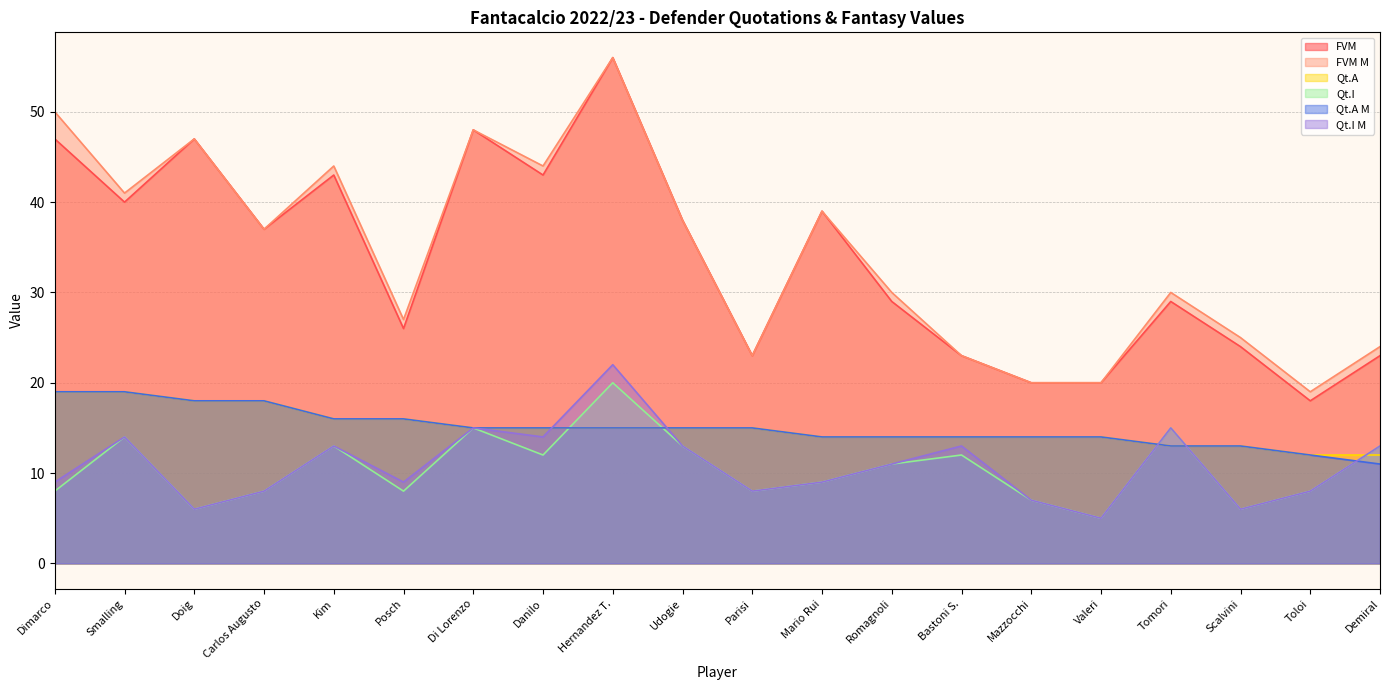

Which series has the widest spread of values?

FVM